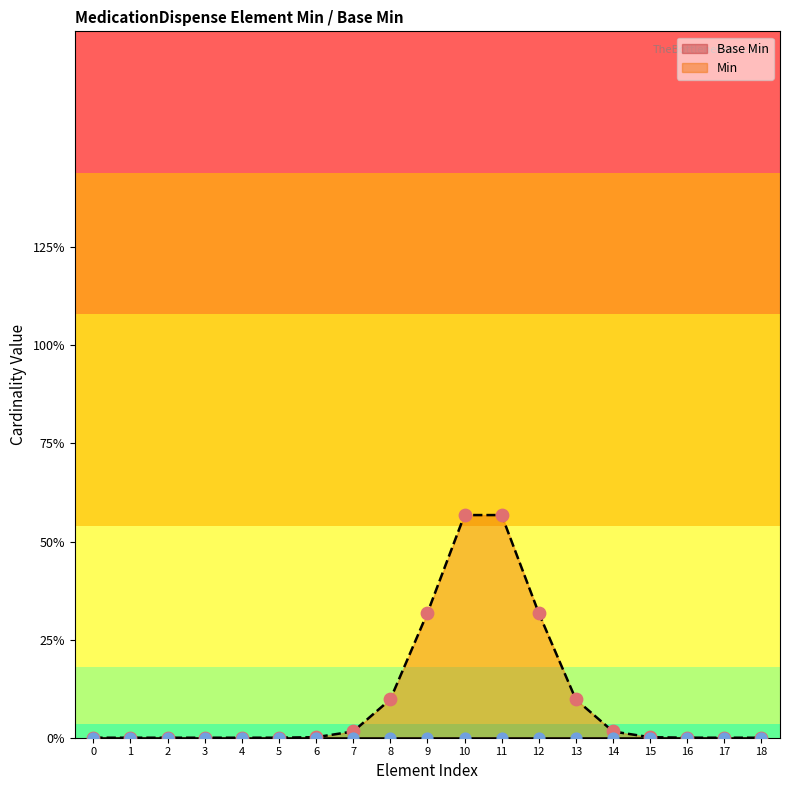

Which series reaches the minimum Y coordinate?

Base Min